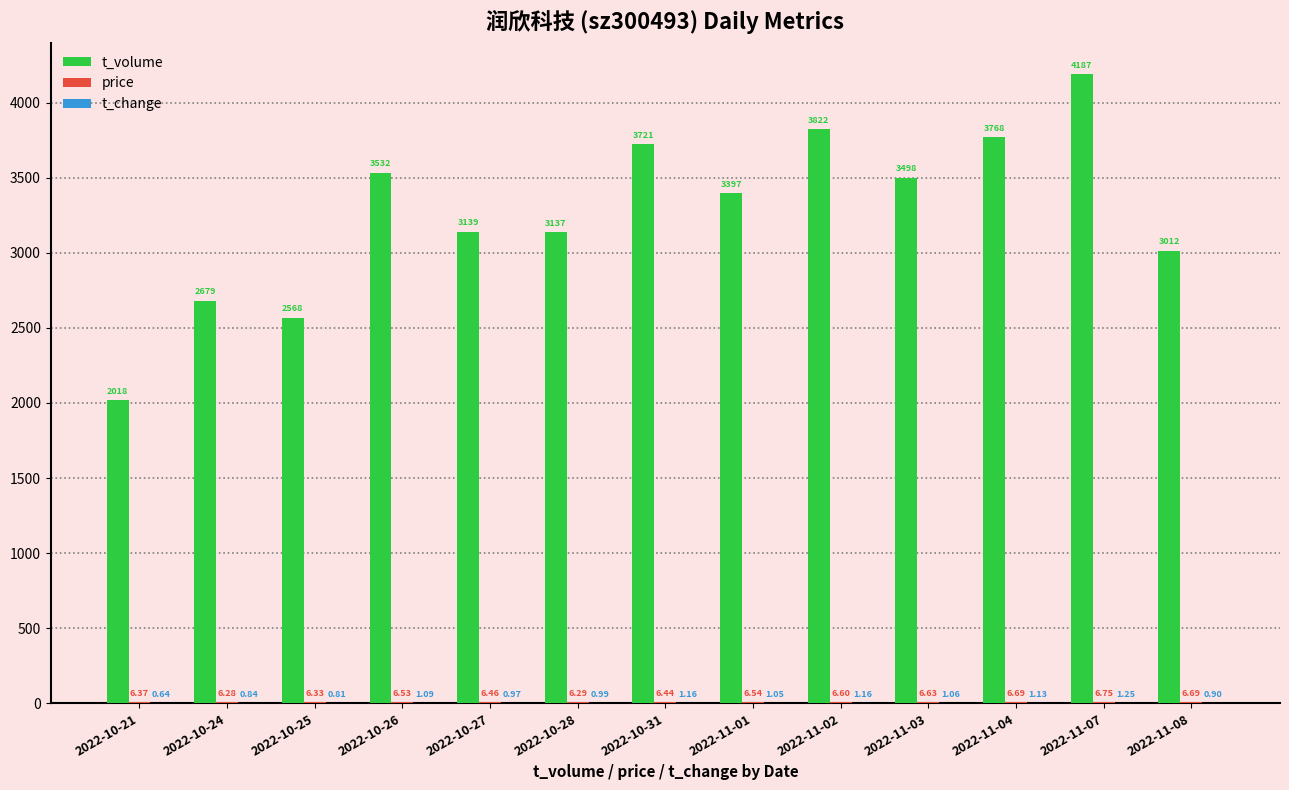

At which category is the sum across all series the highest?

2022-11-07